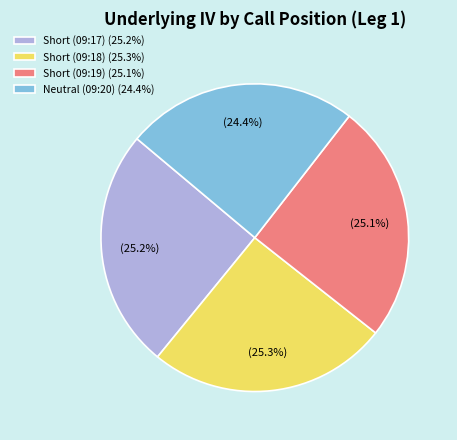

Does any single category account for the majority?

No